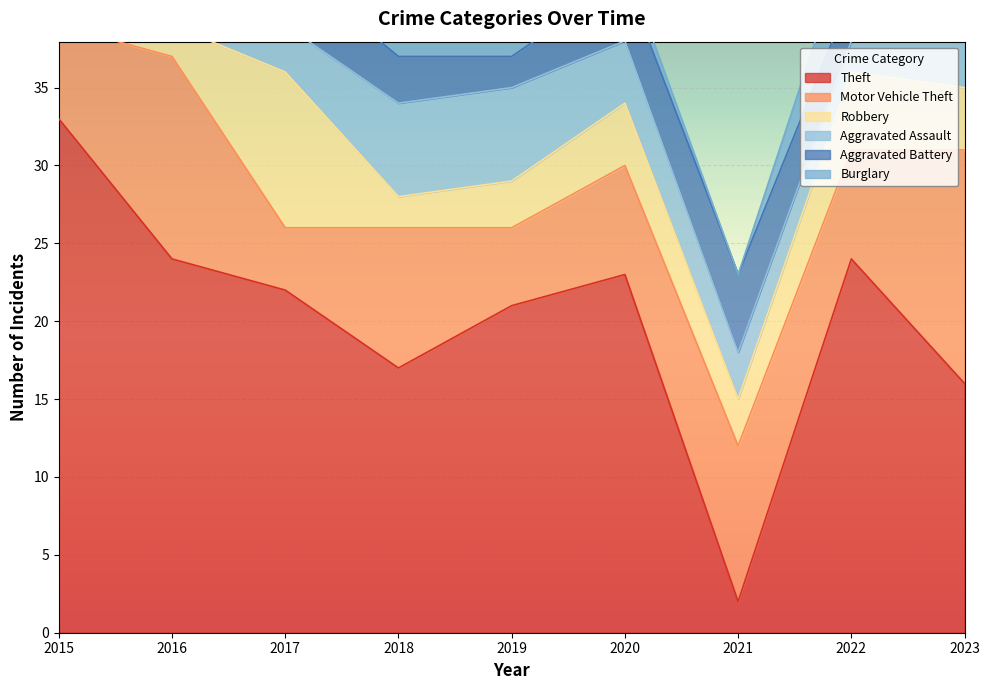

What is the difference between the second highest and minimum values in the Burglary series?

4